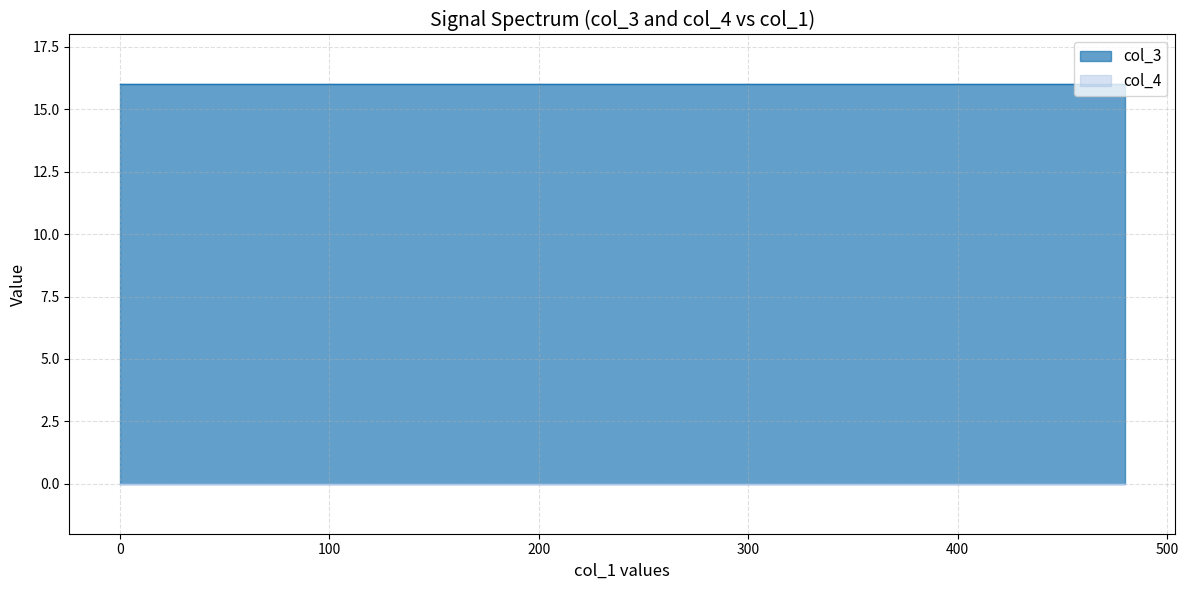

Reading left to right, transcribe all the data shown in this chart.

col_3: 0=16	1=16	2=16	3=16	4=16	5=16	6=16	7=16	8=16	9=16	10=16	11=16	12=16	13=16	14=16	15=16	16=16	17=16	18=16	19=16	20=16	21=16	22=16	23=16	24=16	25=16	26=16	27=16	28=16	29=16	30=16	31=16	32=16	33=16	34=16	35=16	36=16	37=16	38=16	39=16
col_4: 0=0	1=0	2=0	3=0	4=0	5=0	6=0	7=0	8=0	9=0	10=0	11=0	12=0	13=0	14=0	15=0	16=0	17=0	18=0	19=0	20=0	21=0	22=0	23=0	24=0	25=0	26=0	27=0	28=0	29=0	30=0	31=0	32=0	33=0	34=0	35=0	36=0	37=0	38=0	39=0